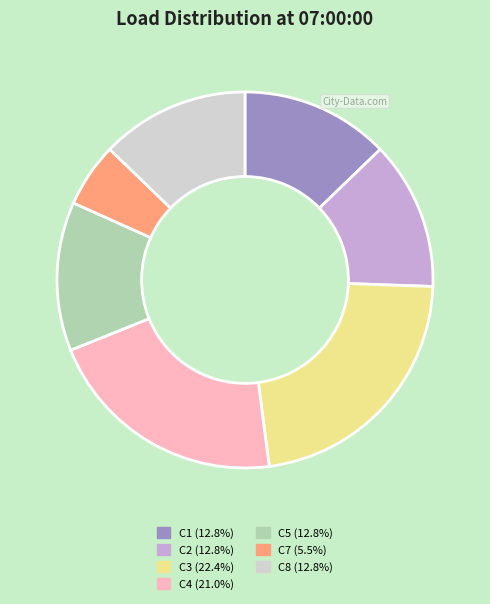

Is there a majority slice in this chart?

No